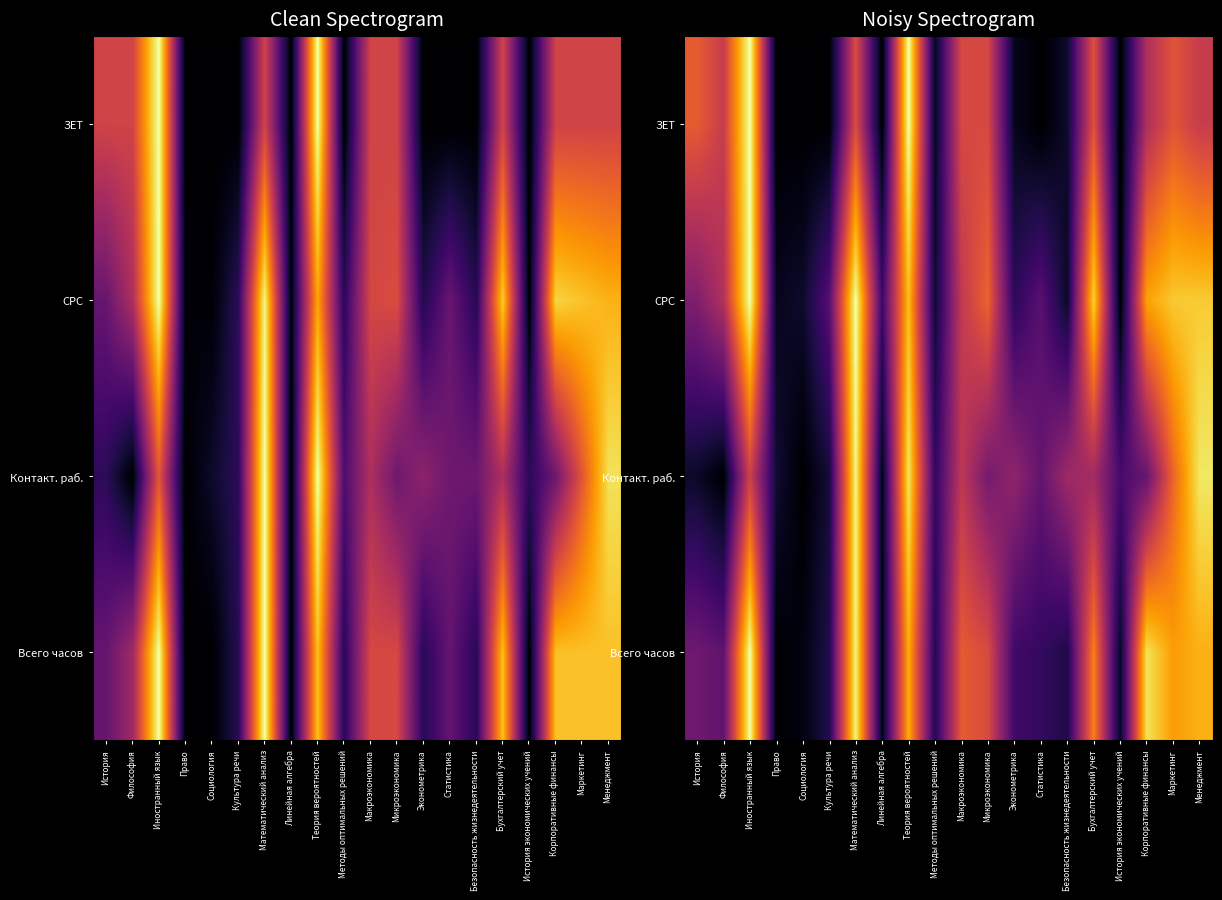

Is the value of ЗЕТ at Линейная алгебра greater than the value of СРС at Маркетинг?

No